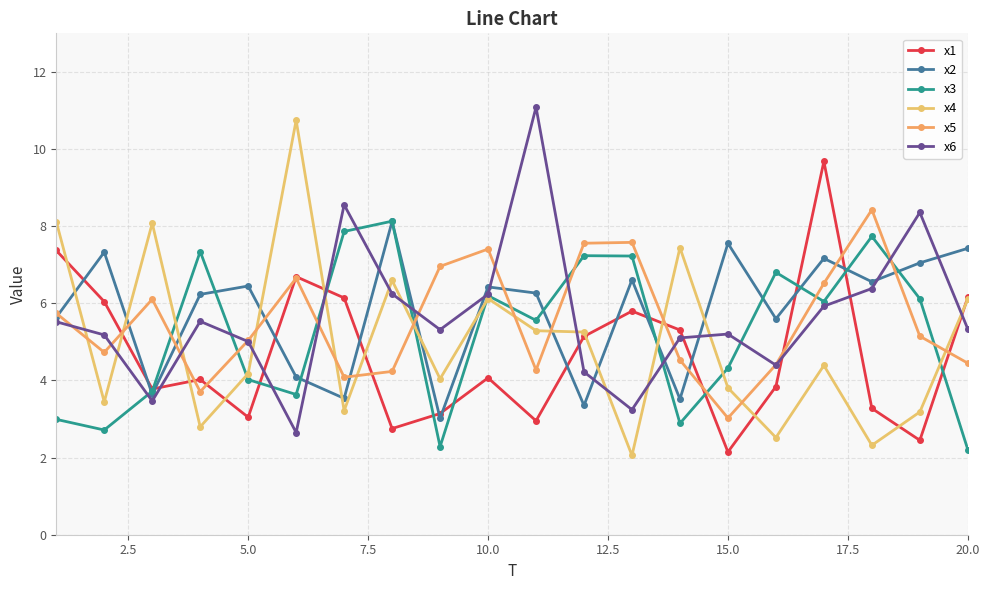

Count the number of data series in this chart.

6